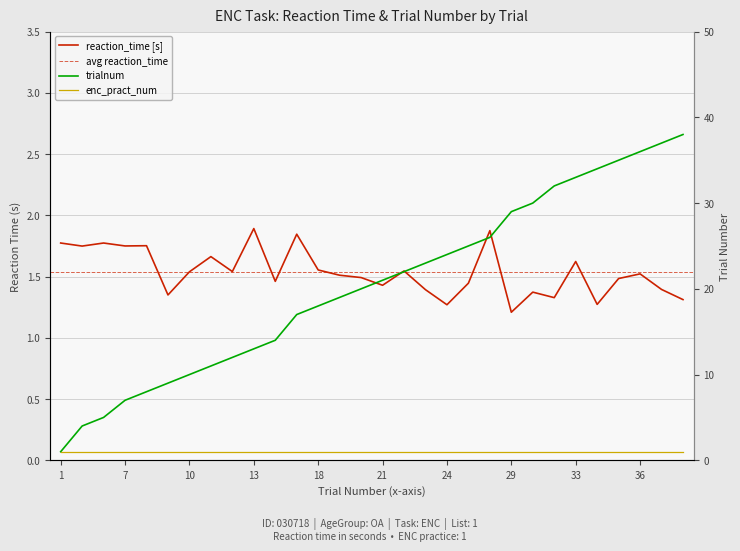

Is it true that trialnum equals 25.0 at 25?

True